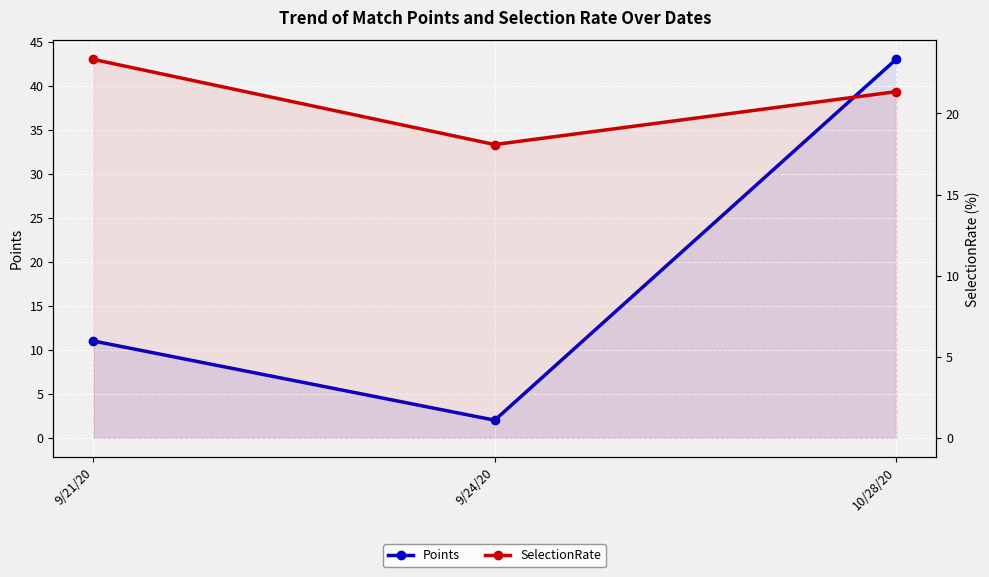

Reading left to right, transcribe all the data shown in this chart.

Points: 9/21/20=11.0	9/24/20=2.0	10/28/20=43.0
SelectionRate: 9/21/20=23.3	9/24/20=18.1	10/28/20=21.3